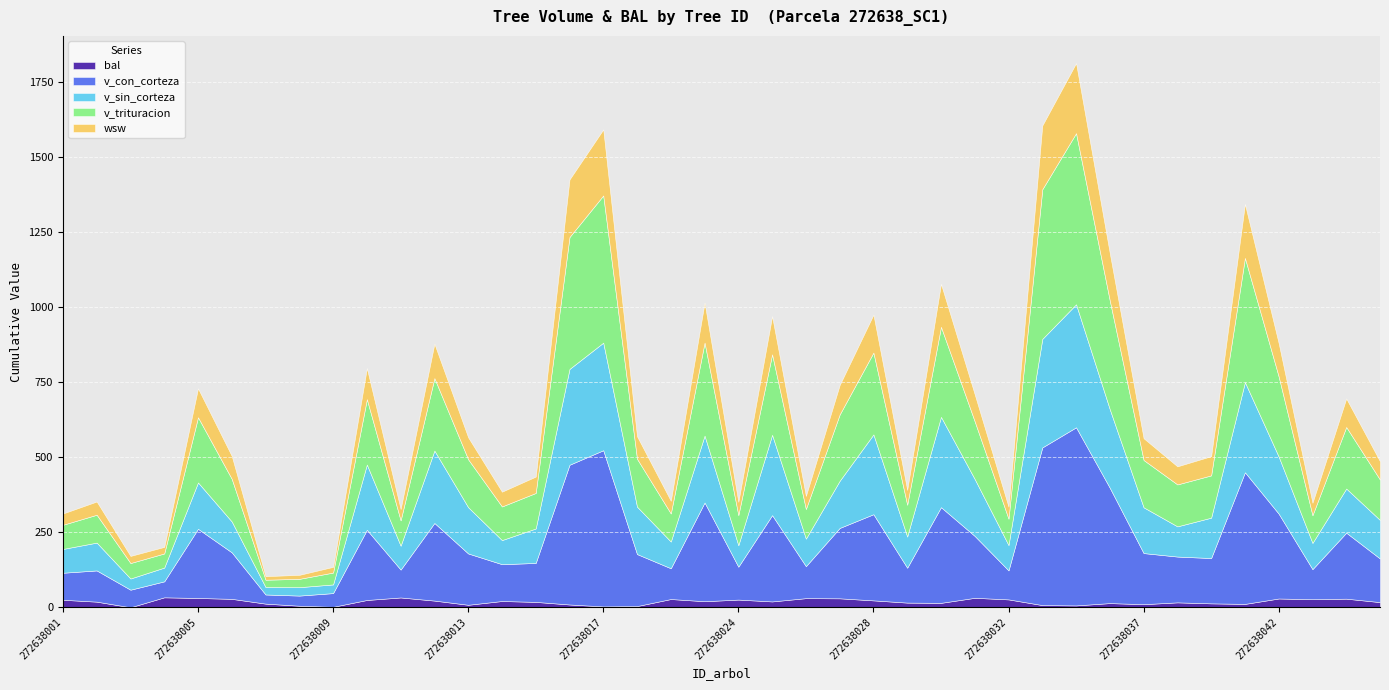

True or false: wsw has more than 2 interior local peaks.

True